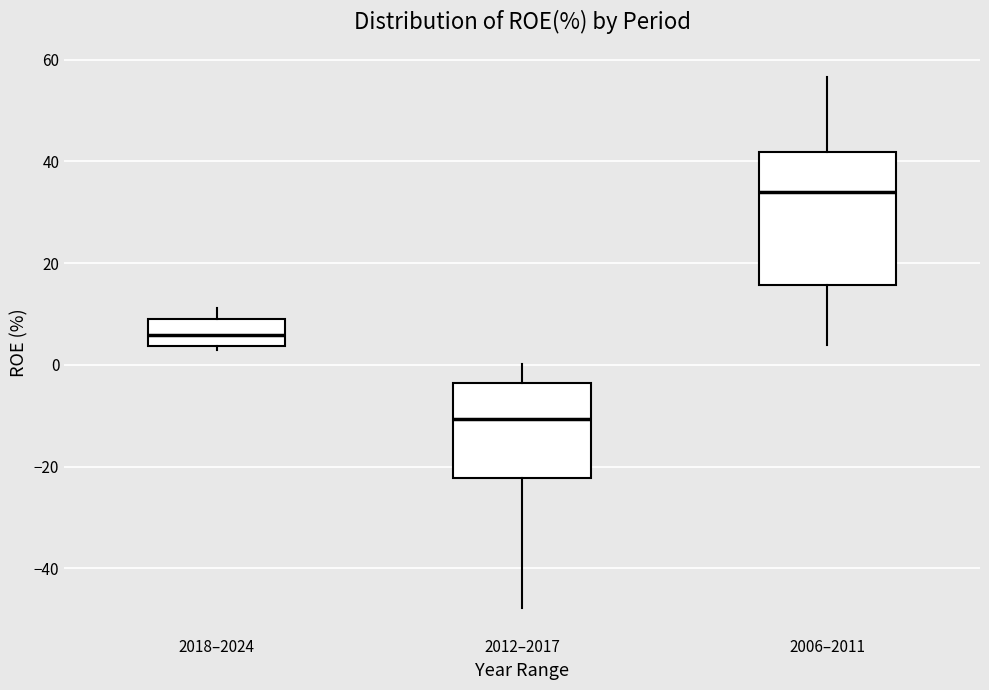

Comparing the boxes themselves (not the whiskers), which one is the tallest?

2006–2011